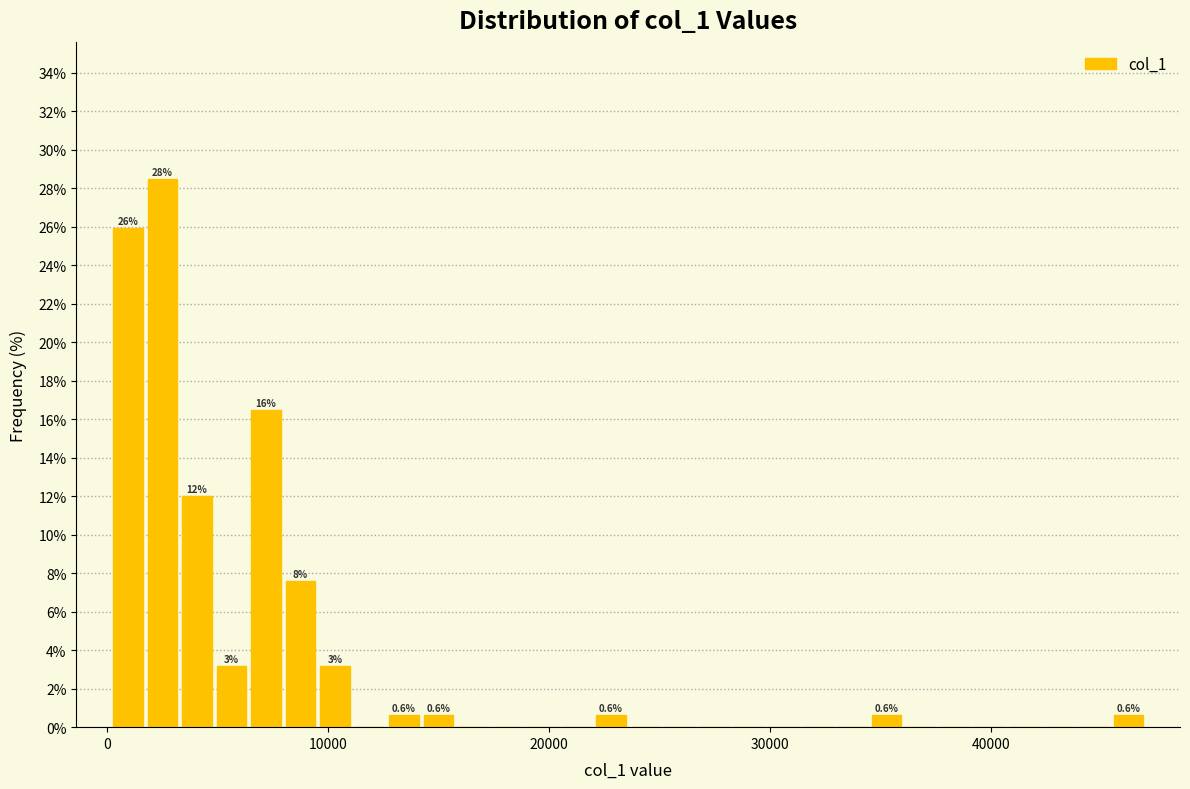

Read against the x-axis, roughly where is the centre of the tallest bar?

3000